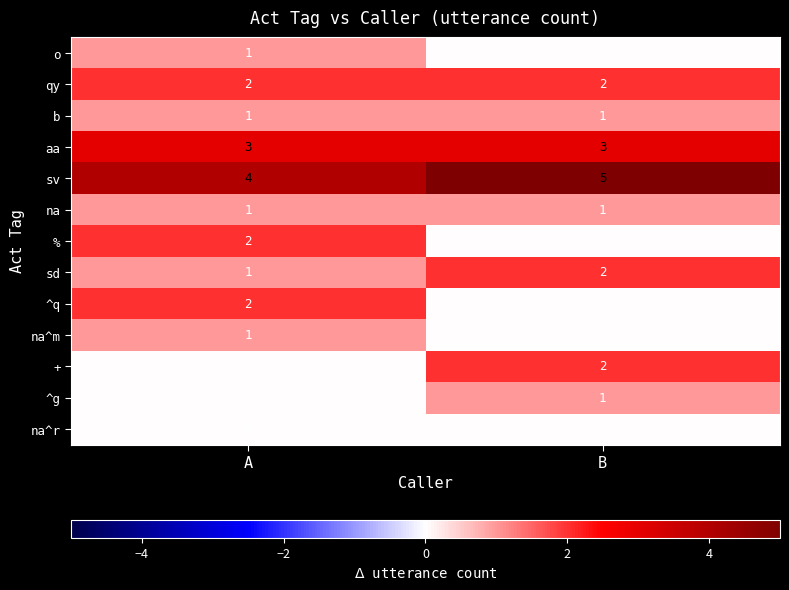

What is the sum of all sv values?

9